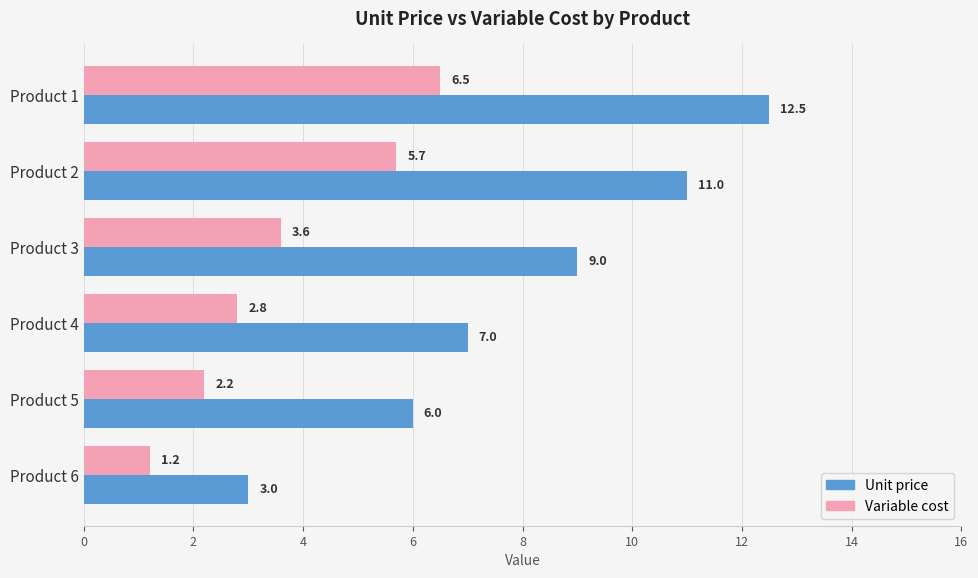

At which label does Unit price reach its minimum?

Product 6